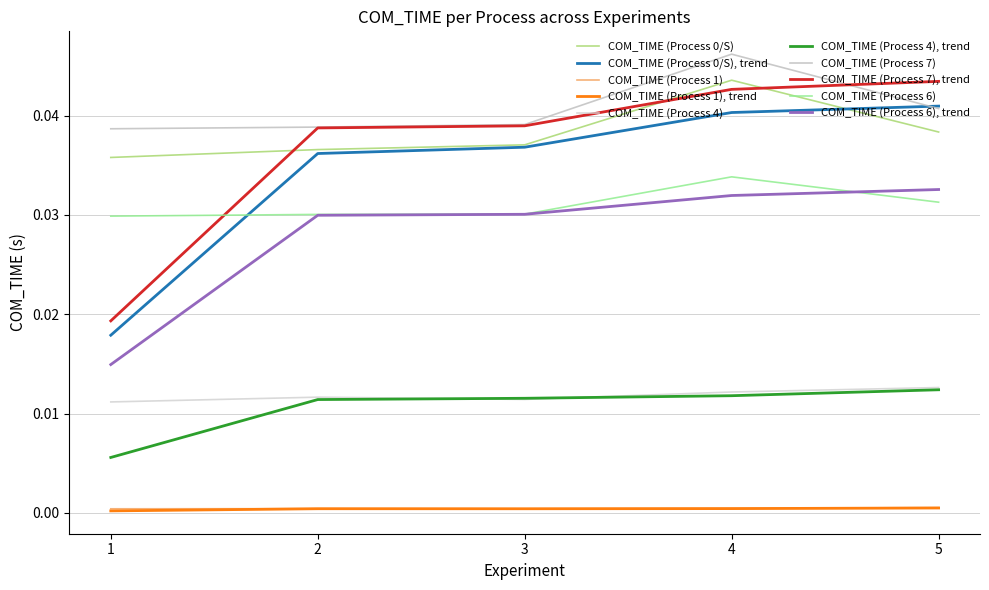

True or false: COM_TIME (Process 4) and COM_TIME (Process 1) cross at least once.

False